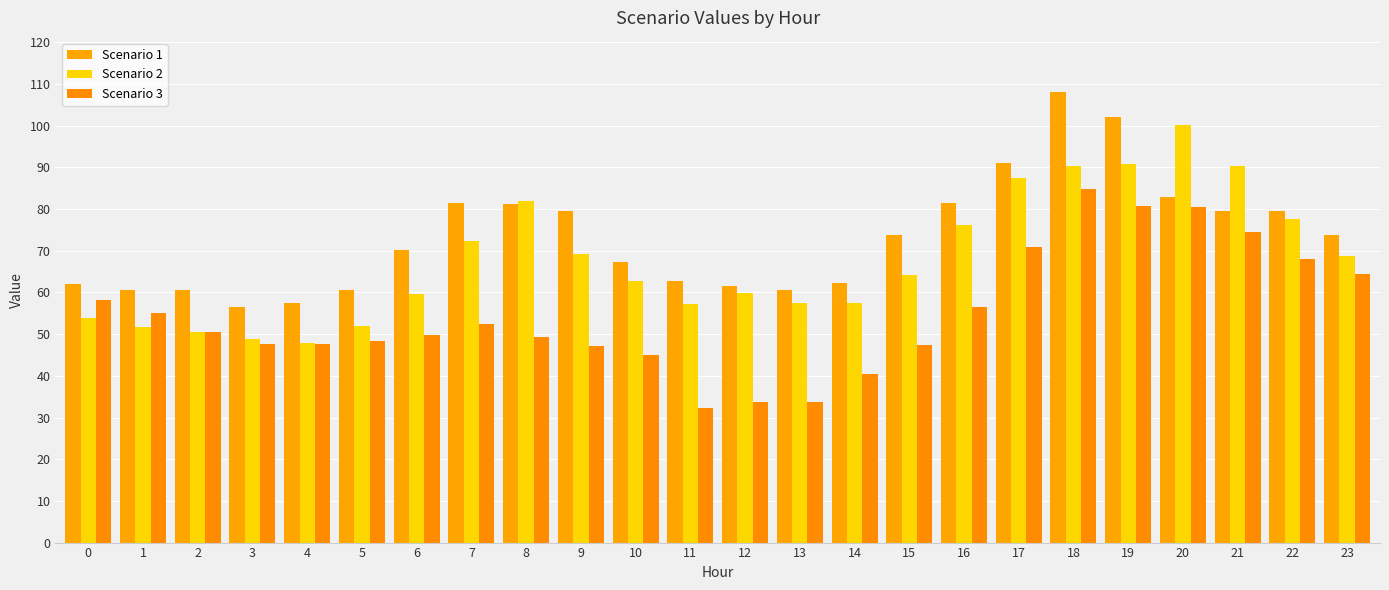

At which category is the sum across all series the highest?

18